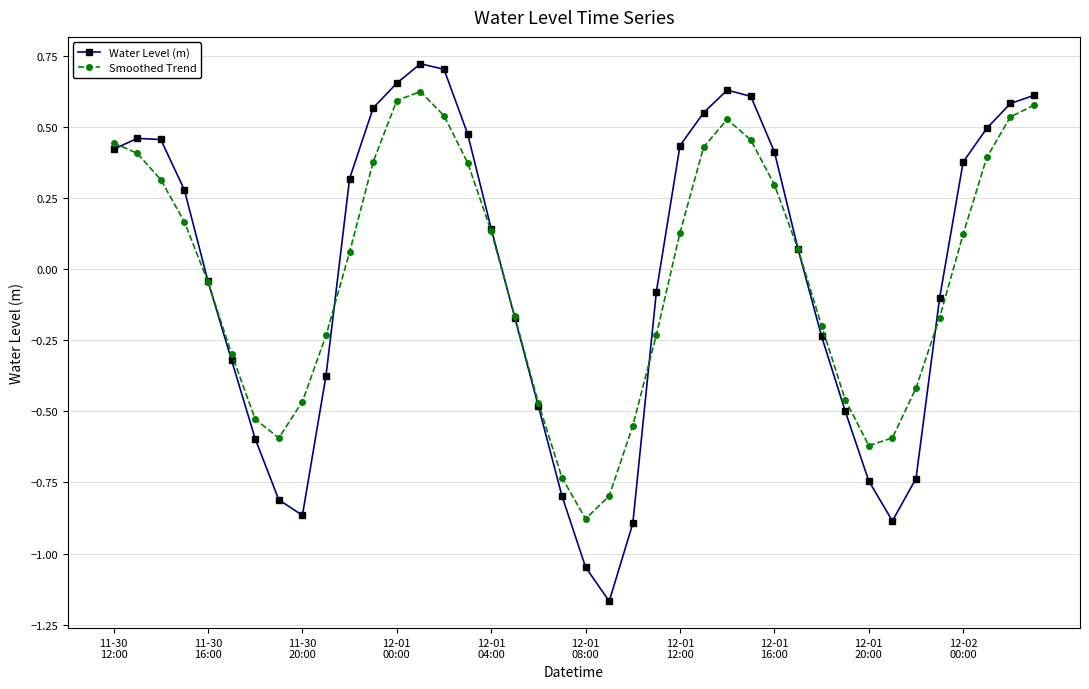

Which series has the widest spread of values?

Water Level (m)